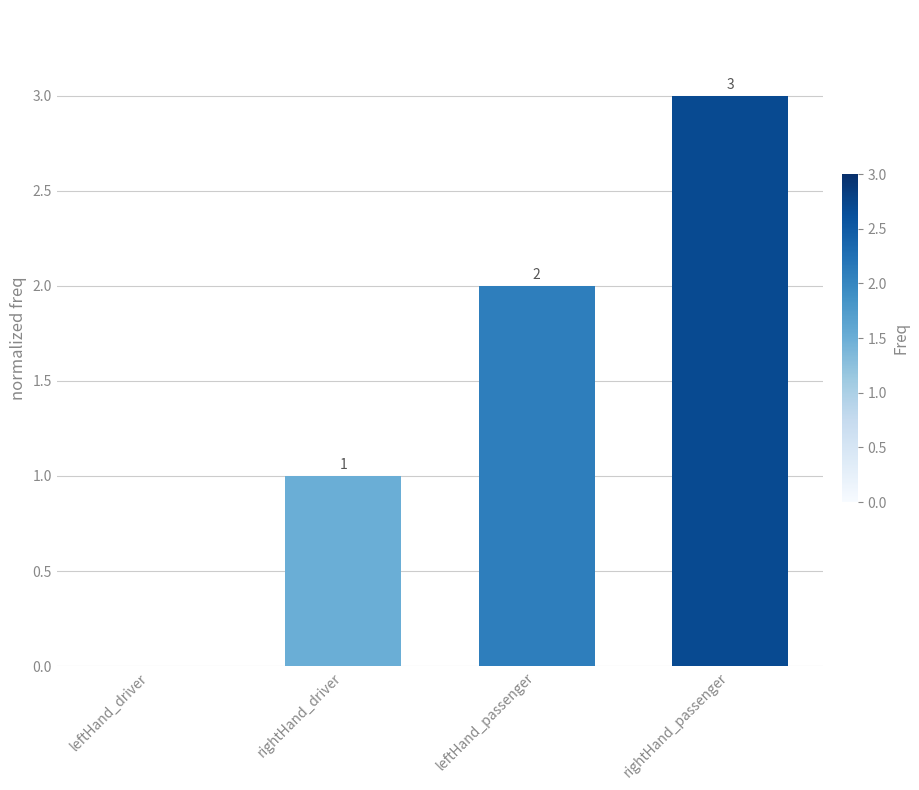

How many data points does each series have?

4